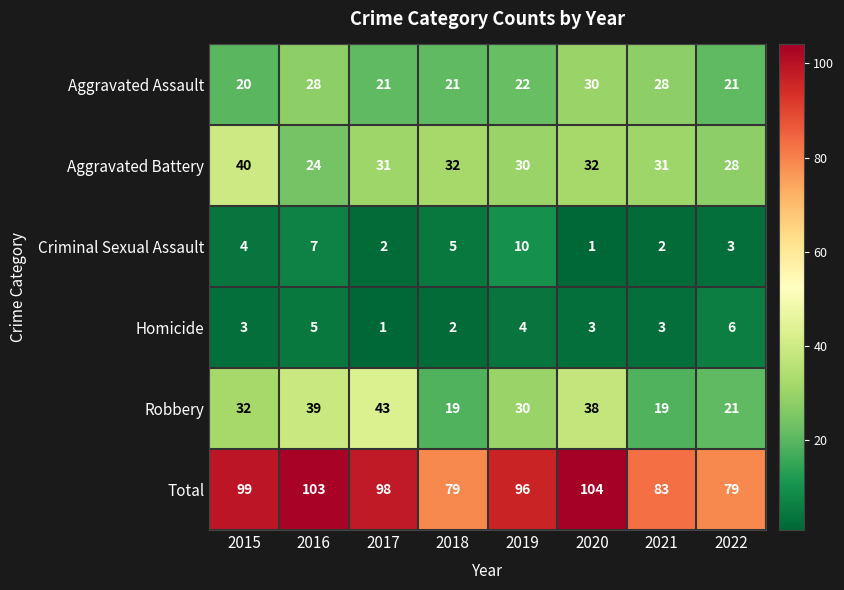

What is the minimum value shown in the chart?

1